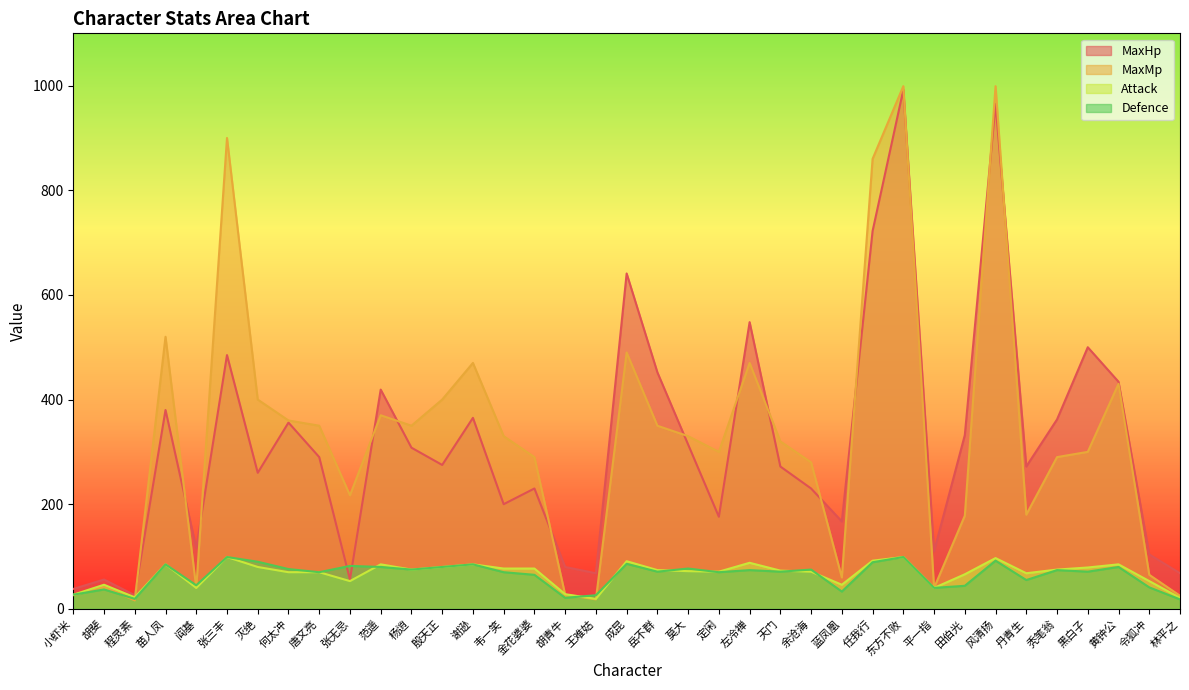

The value of MaxMp at 黄钟公 is 430. True or false?

True